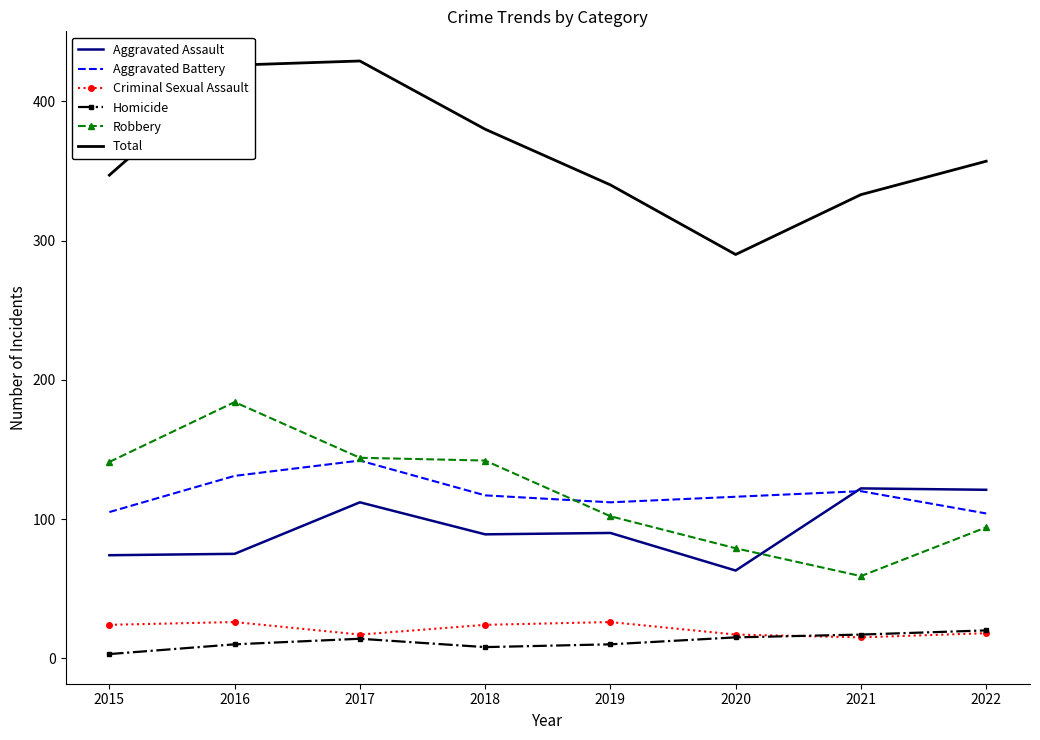

The Homicide series shows 10 at 2019. True or false?

True